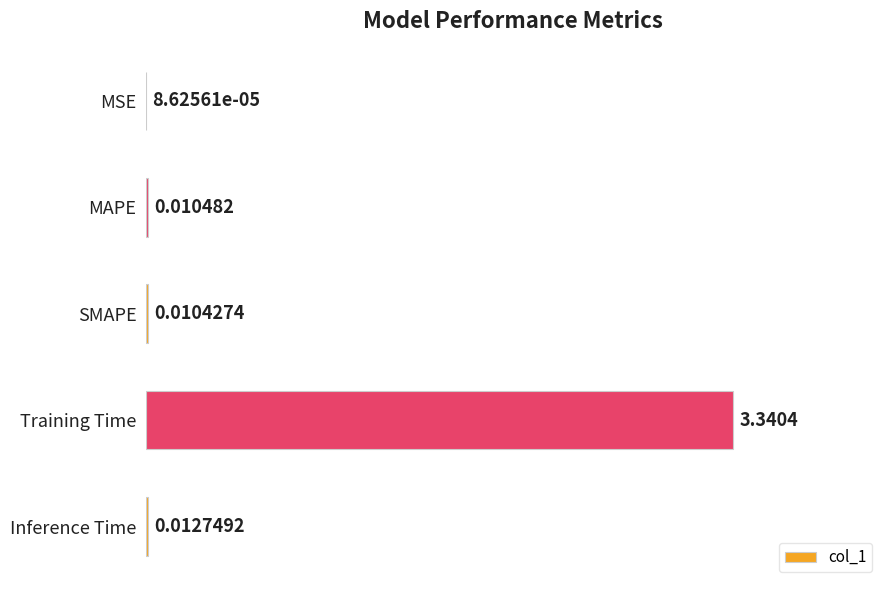

What is the sum of all values?

3.4